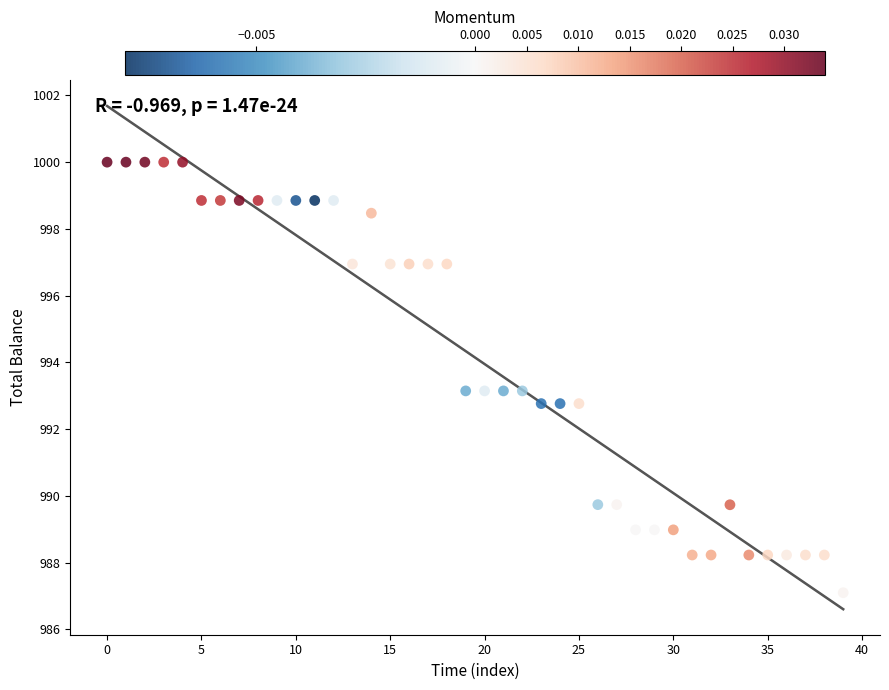

What is the range of Y values (max minus min)?

12.9